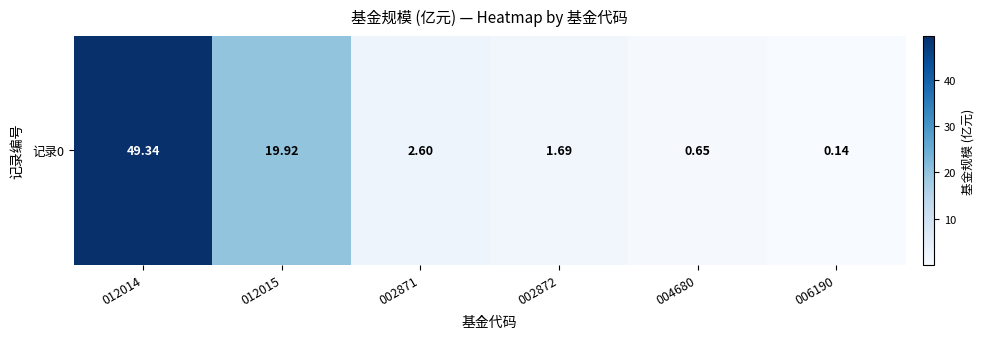

What is the difference between the maximum and second lowest values?

48.7